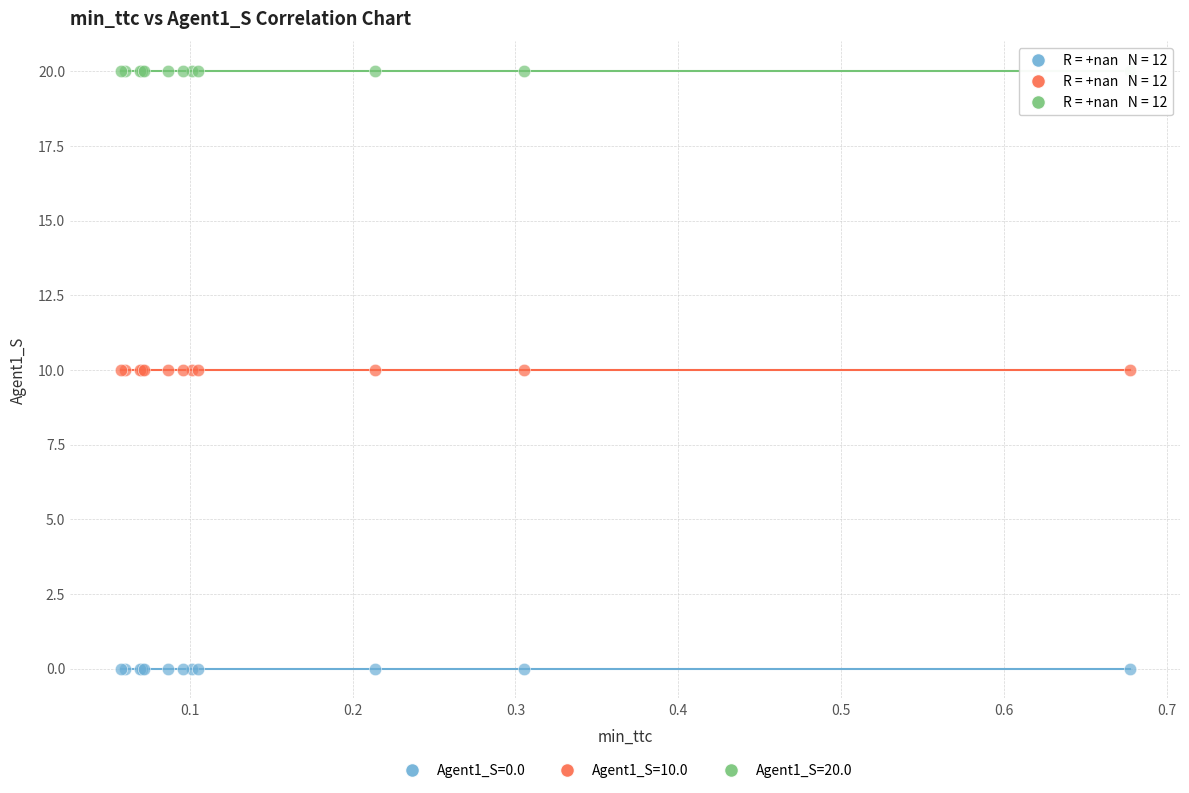

Which series contains the highest Y value?

Agent1_S=20.0